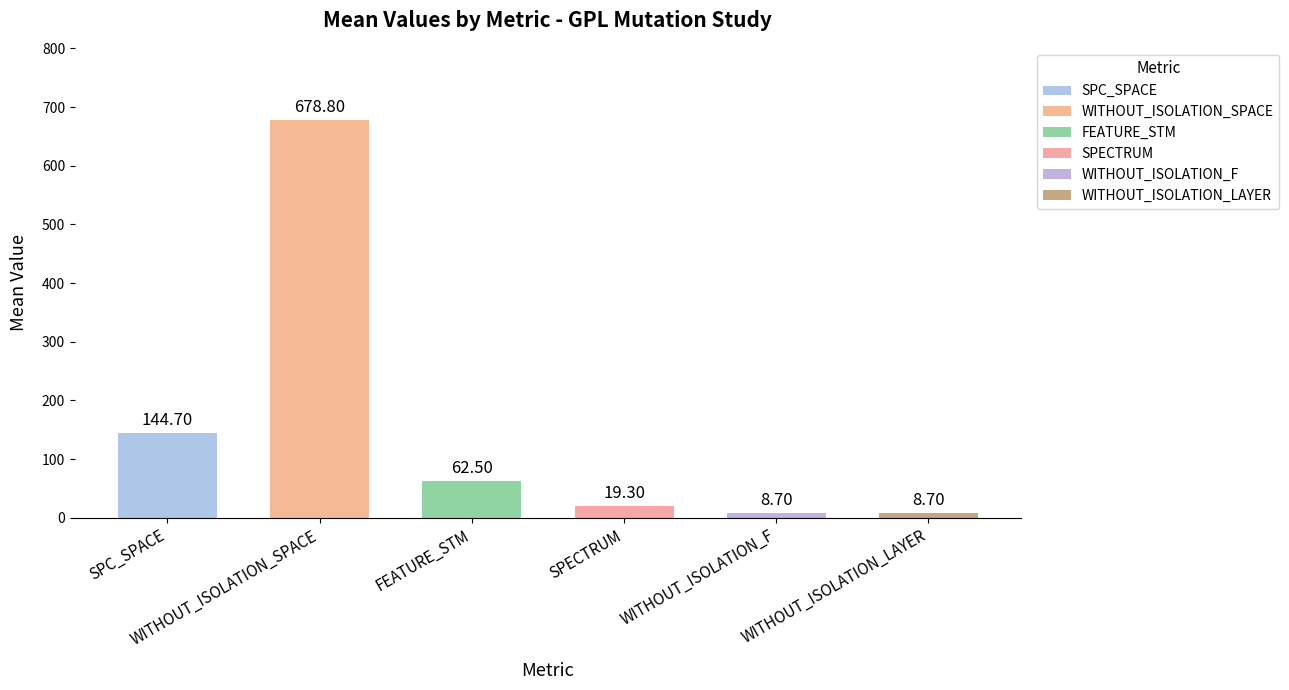

Which series has the largest range (max minus min)?

WITHOUT_ISOLATION_SPACE